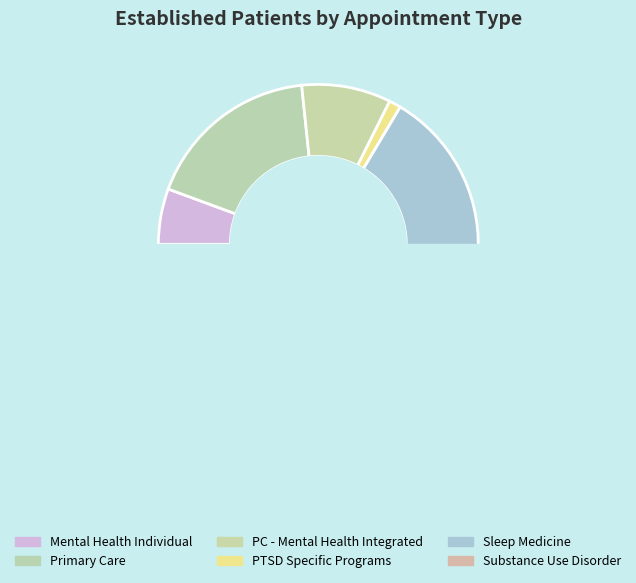

To the nearest percent, what percentage of the pie is SLEEP MEDICINE?

34%